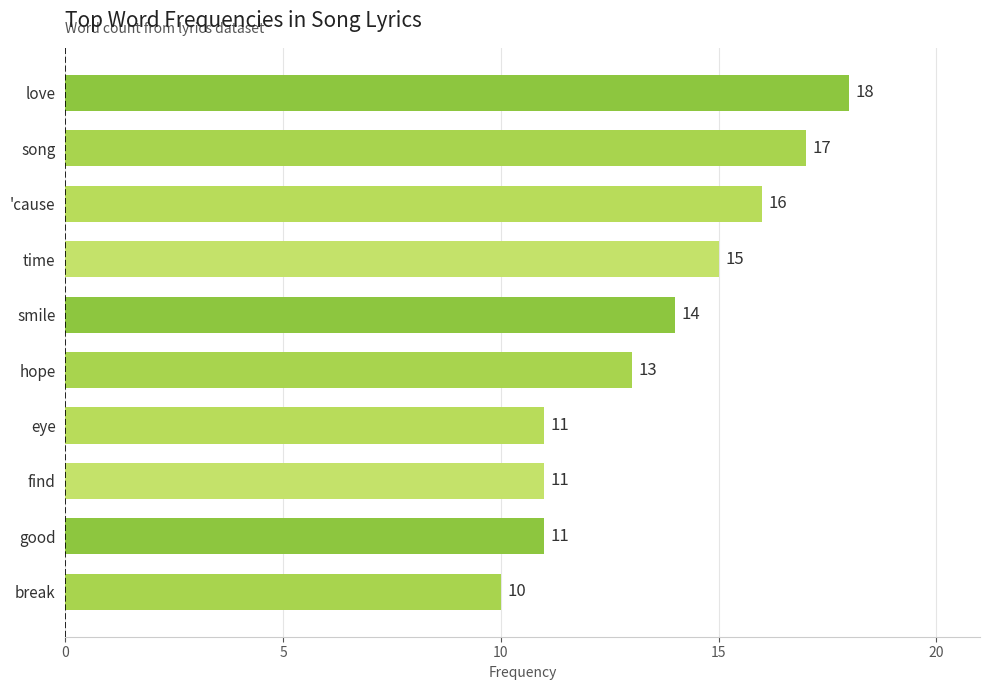

How many values are below 14?

5